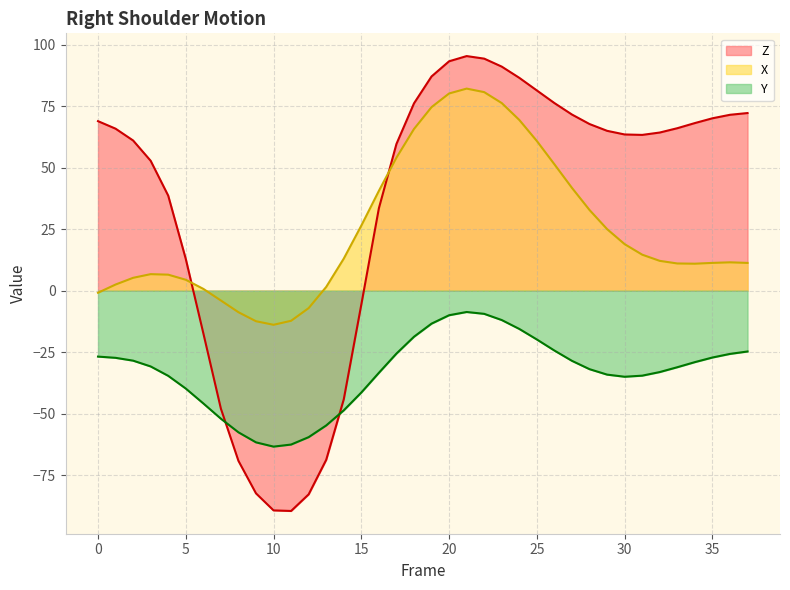

What is the value of the Y point at the 29th from the left?

-31.9